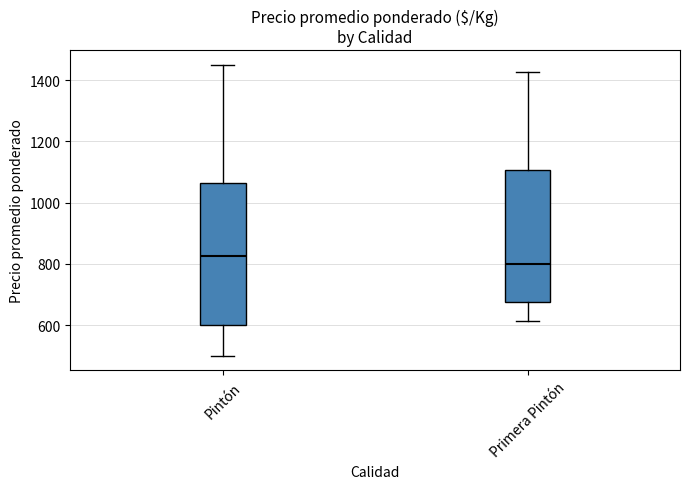

Reading left to right, transcribe this box plot: for each box, give where its median line is, the range the box spans, and where its two whiskers end, as read against the y-axis. The values are not printed on the chart, so give them approximately, as read against the axis.

Pintón: median 820, box 600 to 1060, whiskers 500 to 1460
Primera Pintón: median 800, box 680 to 1100, whiskers 620 to 1420